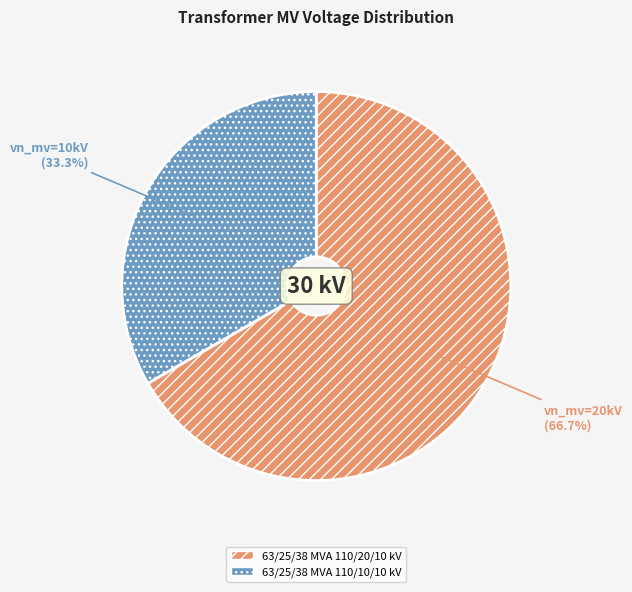

What percentage is the 63/25/38 MVA 110/20/10 kV slice, to the nearest percent?

67%